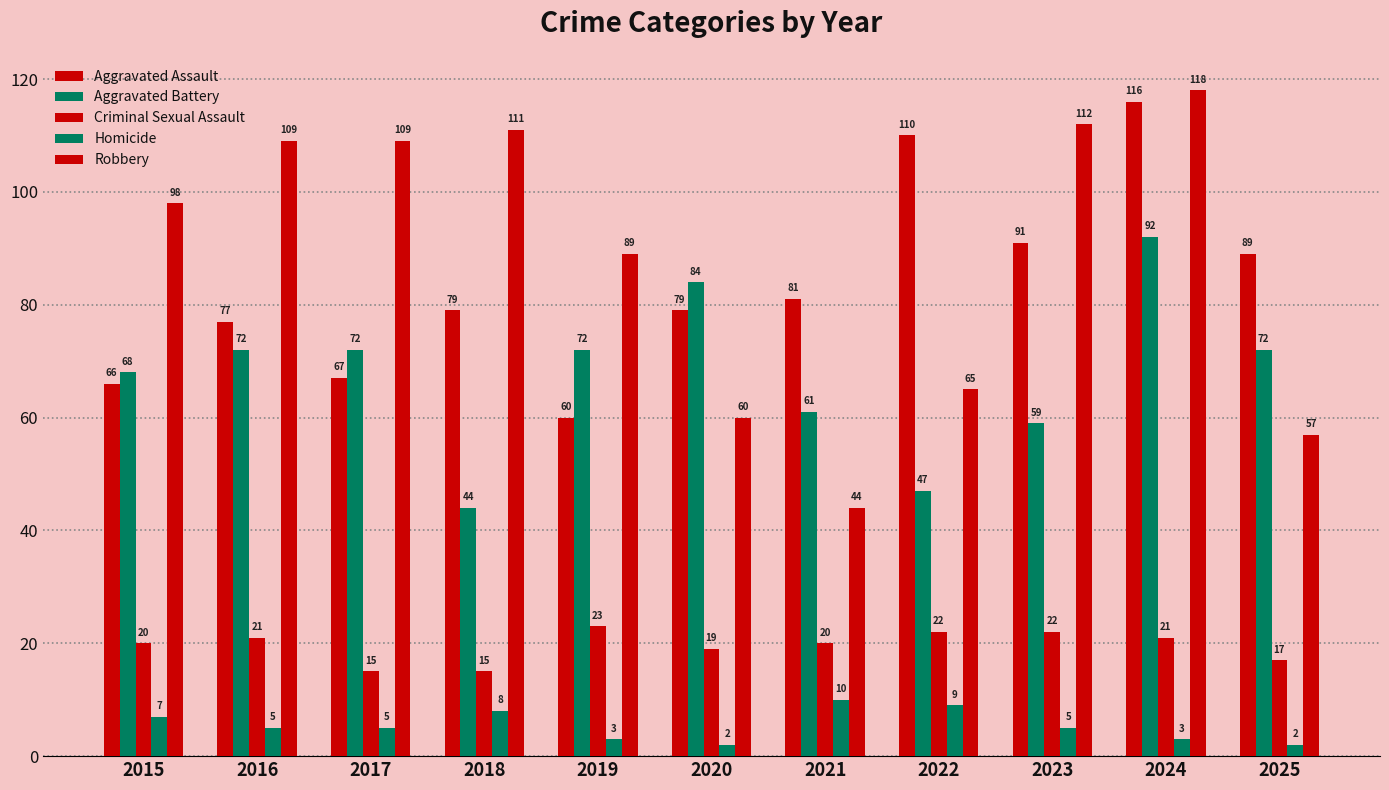

What is the total value across all series at 2021?

216